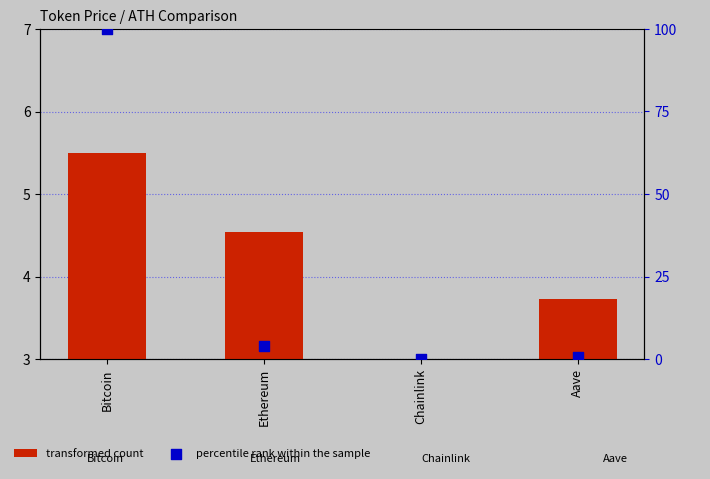

Which series has the largest Y range (max minus min)?

percentile rank within the sample